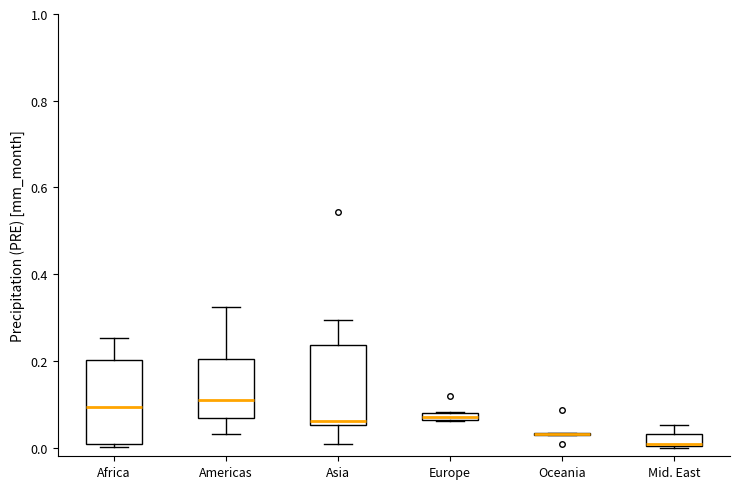

Where does the upper whisker of the box for Mid. East end on the y-axis? The values are not printed on the chart, so give them approximately, as read against the axis.

0.06